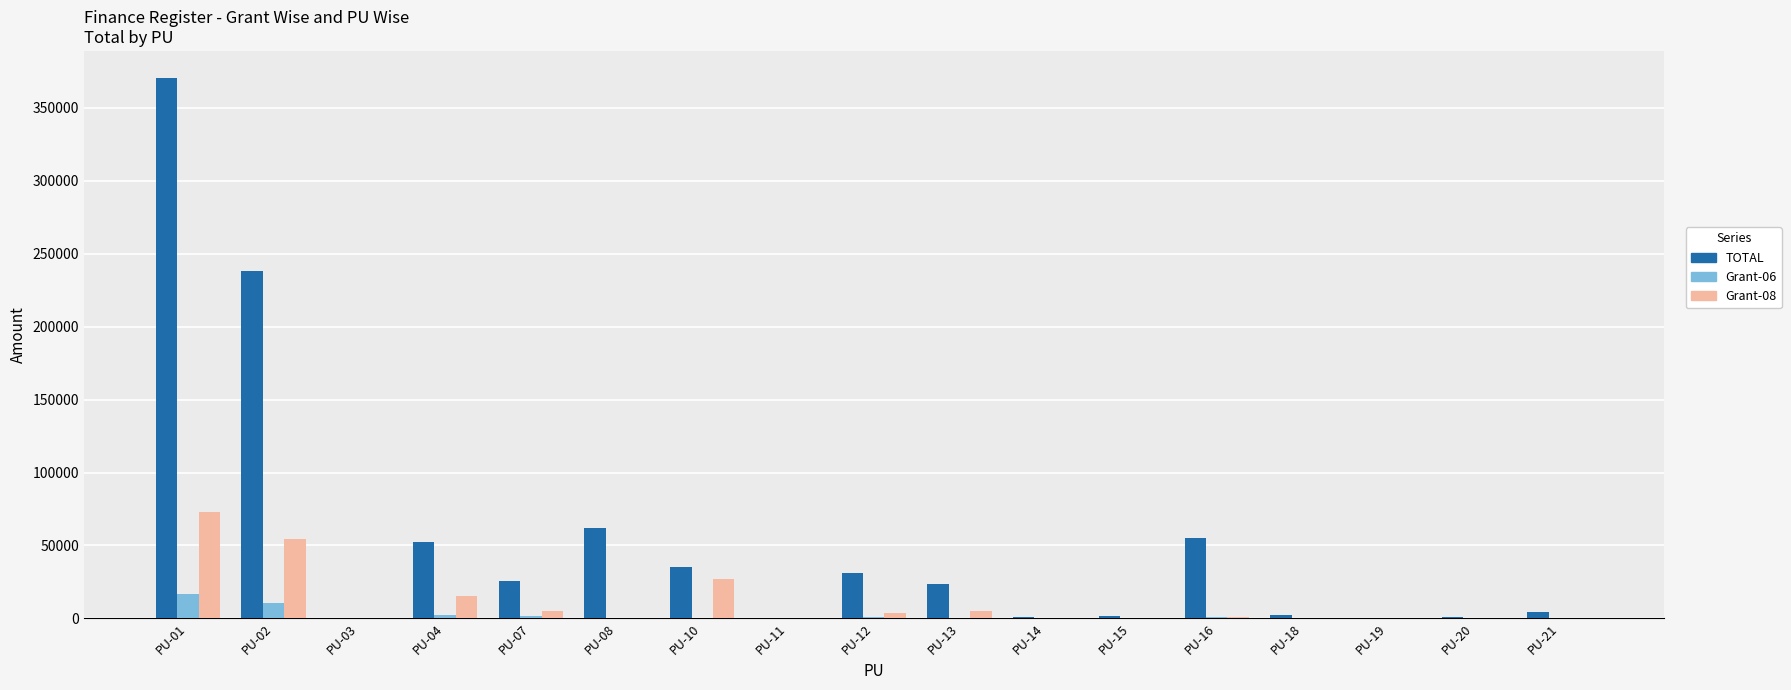

What is the sum of all Grant-06 values?

33119